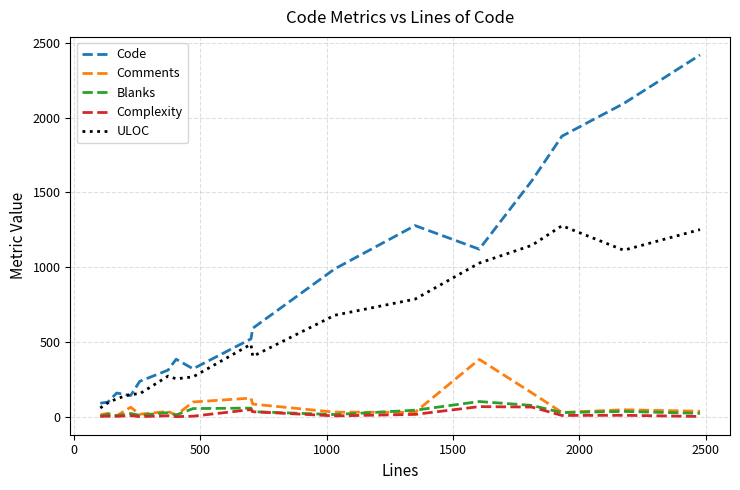

True or false: Code and Complexity intersect in this chart.

False